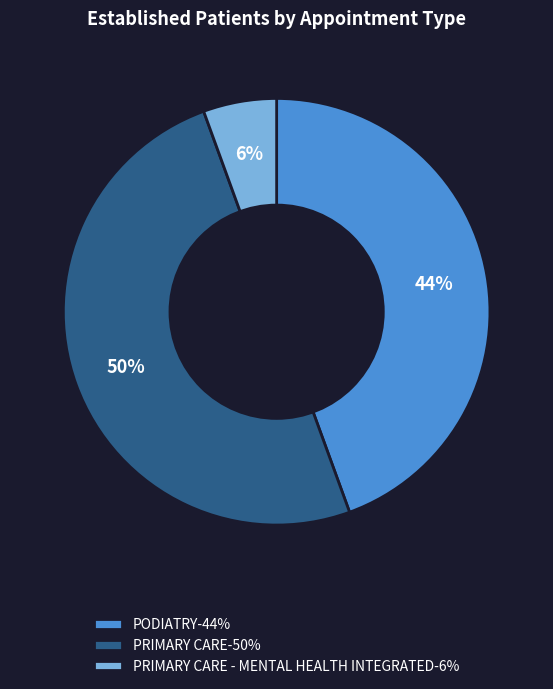

Does PRIMARY CARE - MENTAL HEALTH INTEGRATED-6% account for over 50% of the chart?

No